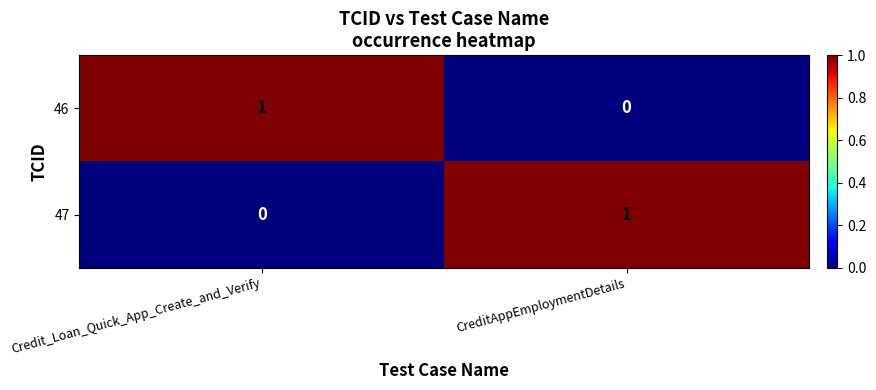

Count the number of data series in this chart.

2